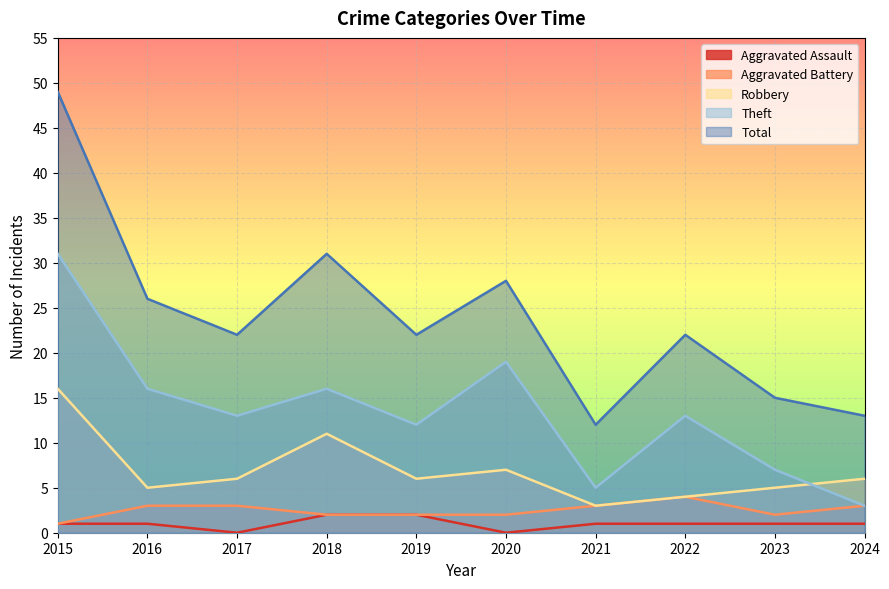

The Aggravated Battery series shows 5 at 2017. True or false?

False